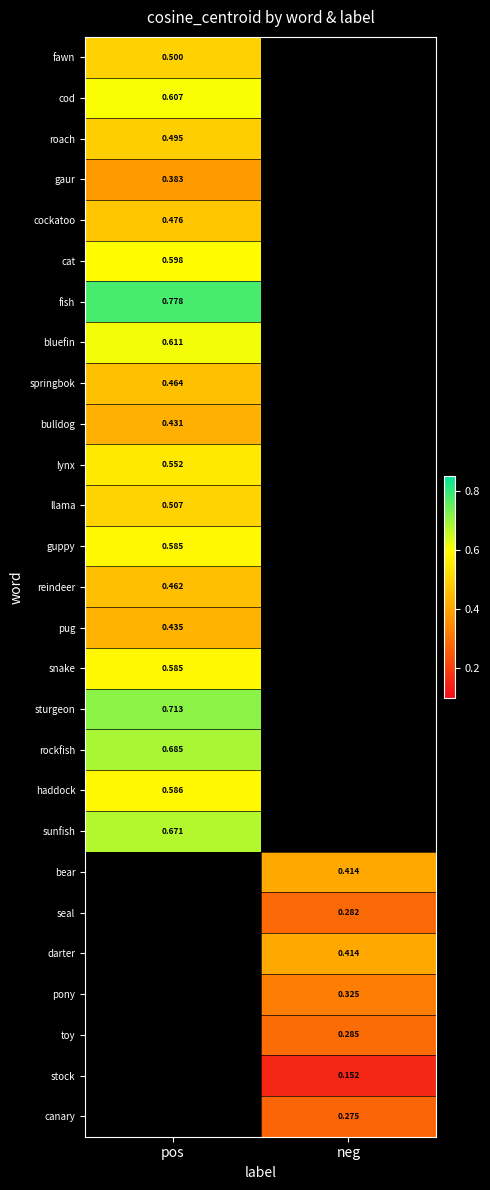

Is the value of sunfish at pos greater than the value of reindeer at pos?

Yes